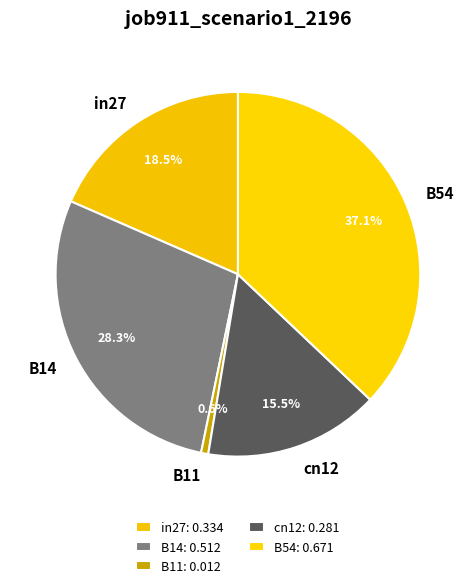

Rank the categories by value from lowest to highest.

B11, cn12, in27, B14, B54